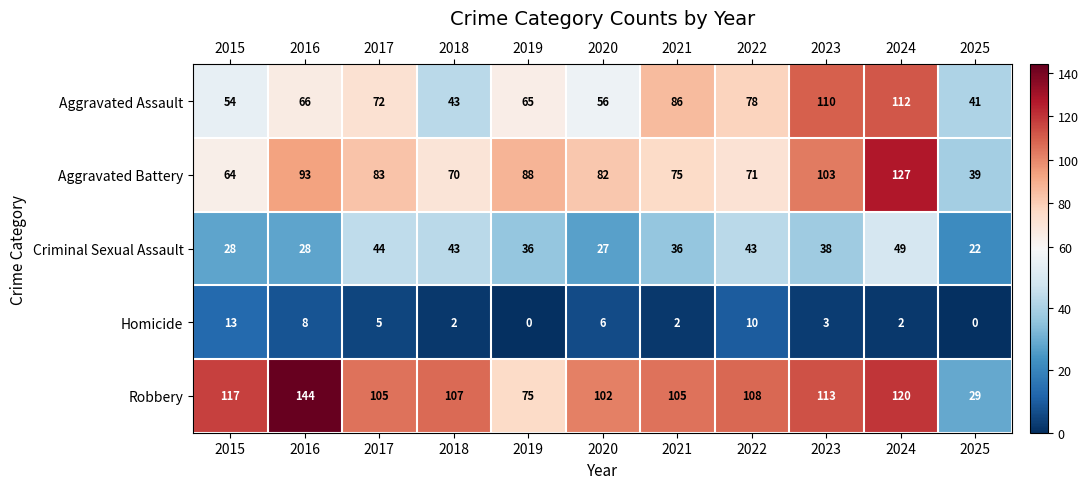

Between 2021 and 2025, which series saw the biggest shift?

Robbery